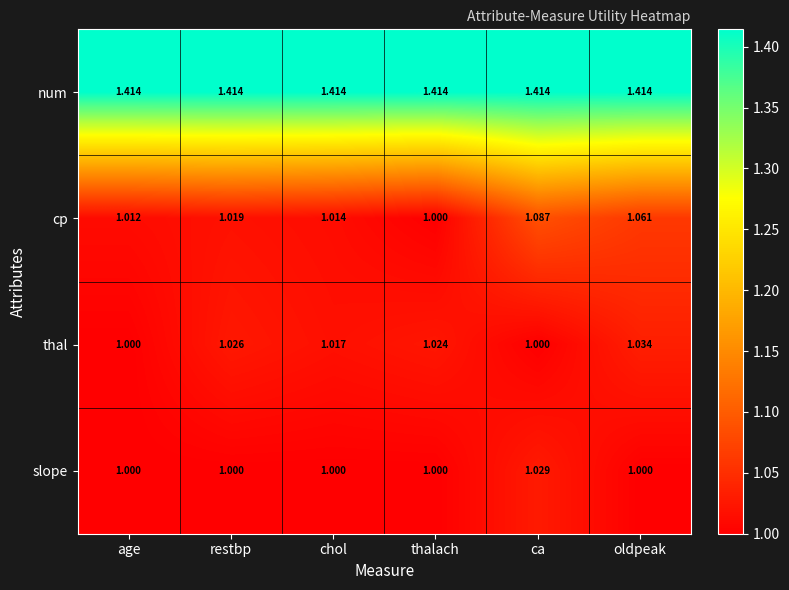

At which label is cp closest to 1?

thalach